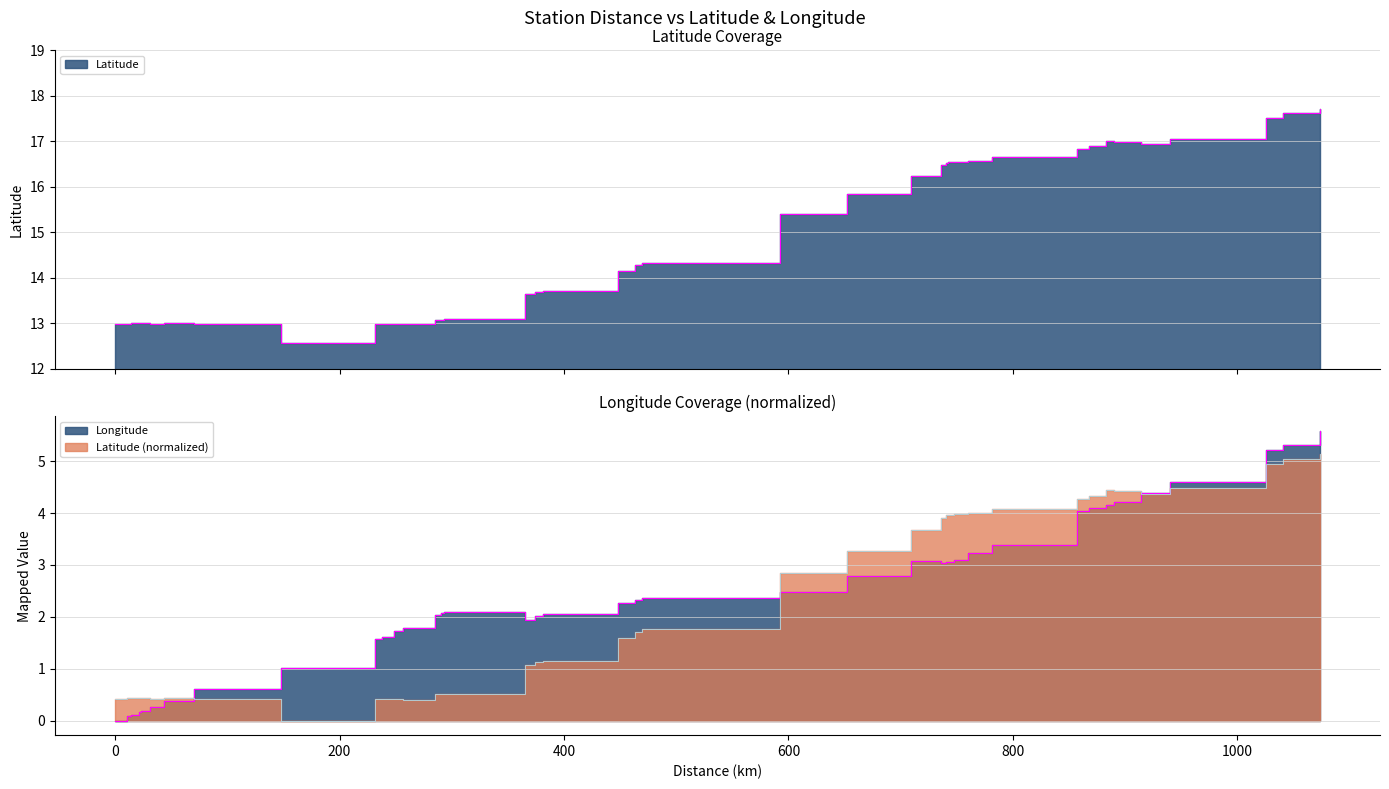

How many interior local peaks does the Longitude series have?

2